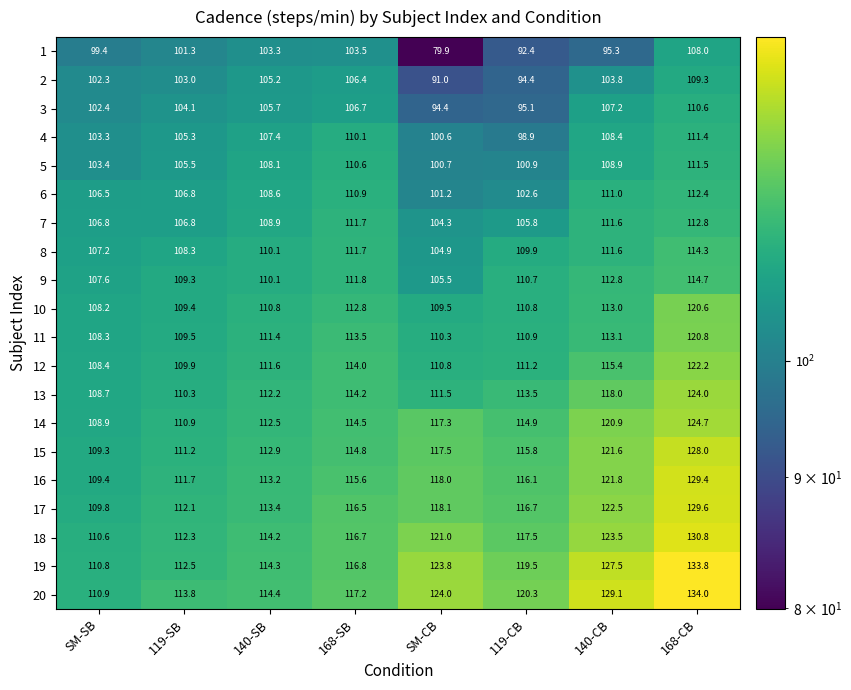

Count the number of data series in this chart.

20